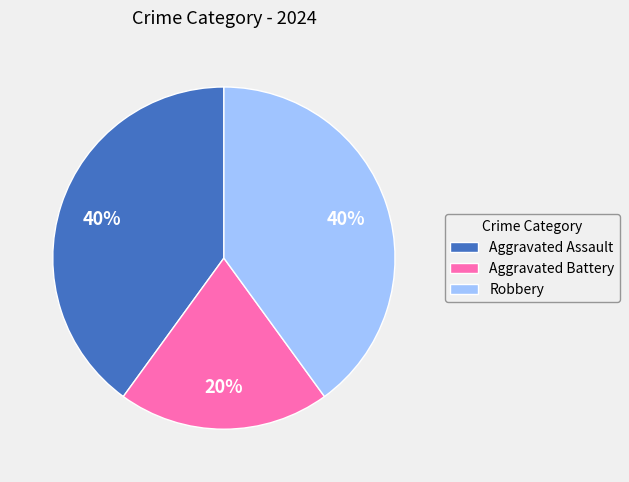

Which has a higher value, Aggravated Battery or Aggravated Assault?

Aggravated Assault